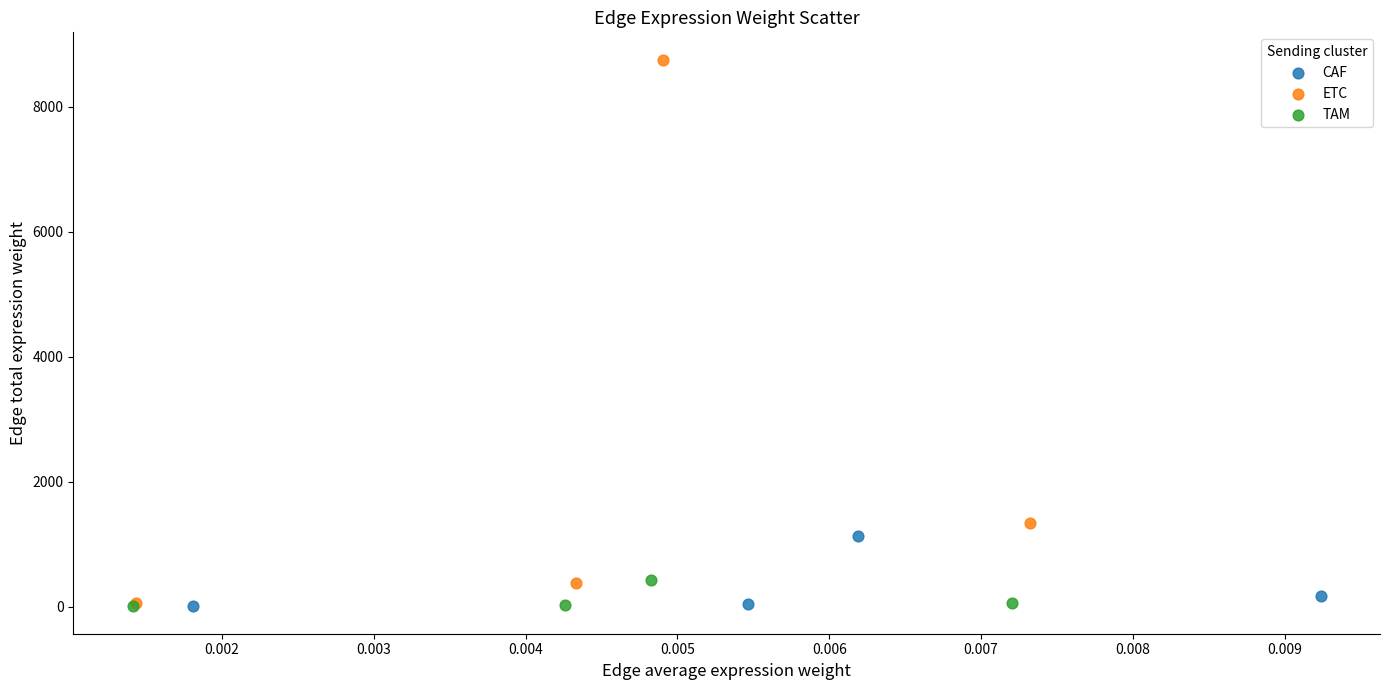

Which series contains the highest Y value?

ETC